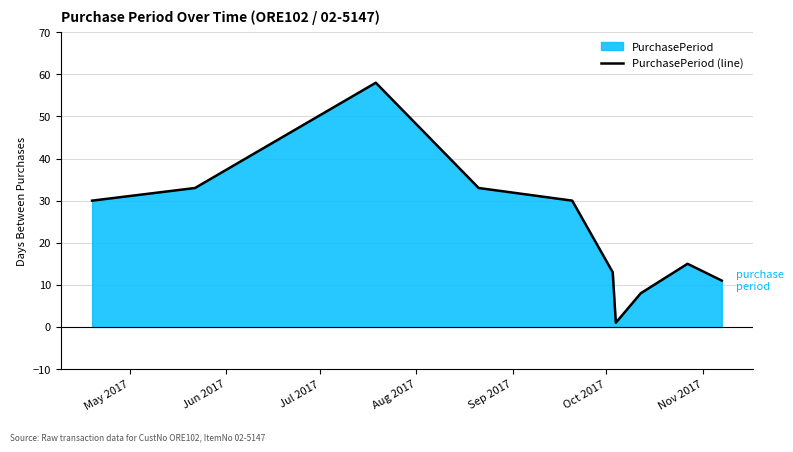

How many points are lower than both their immediate neighbors (excluding endpoints)?

1